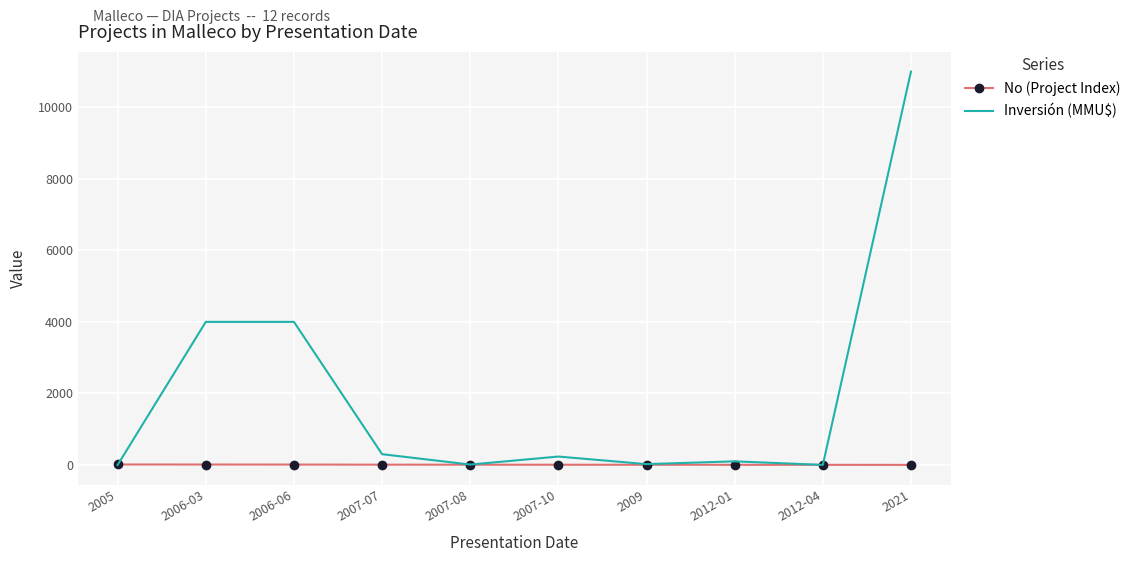

Which category has the highest value across all series?

2021